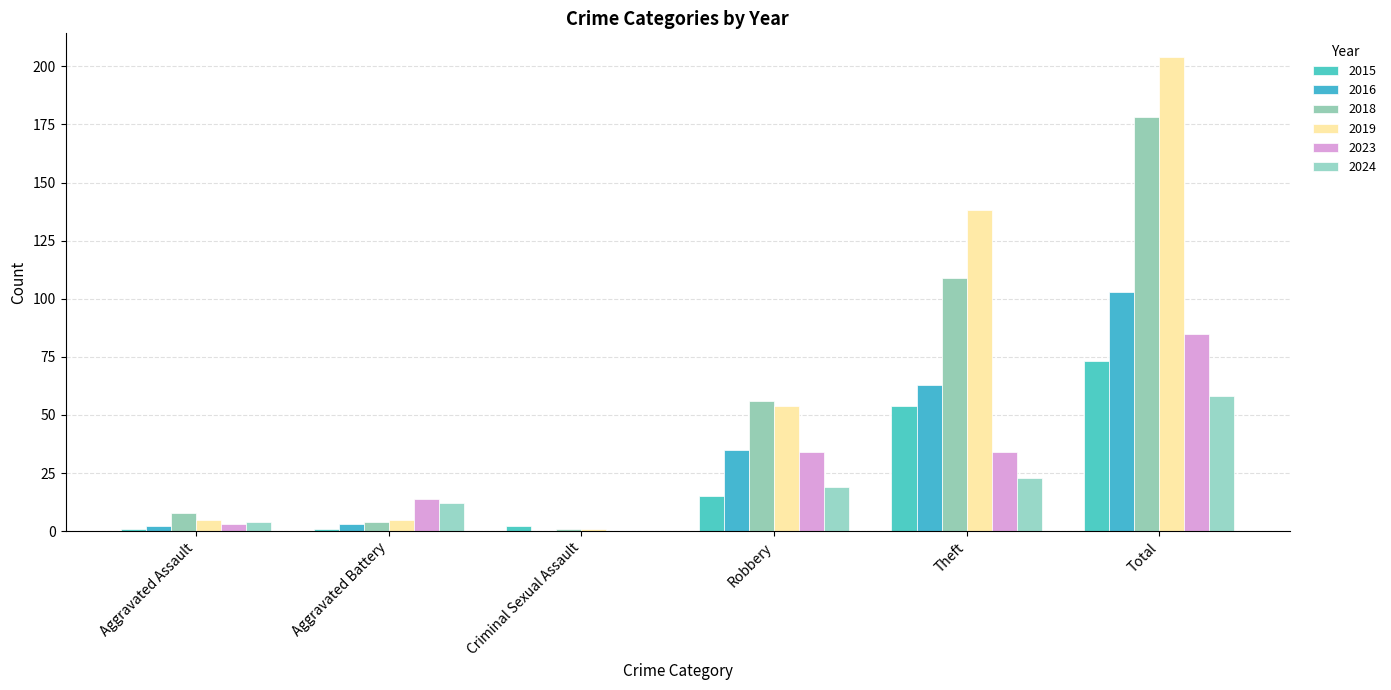

Which series changed the most between Aggravated Battery and Criminal Sexual Assault?

2023